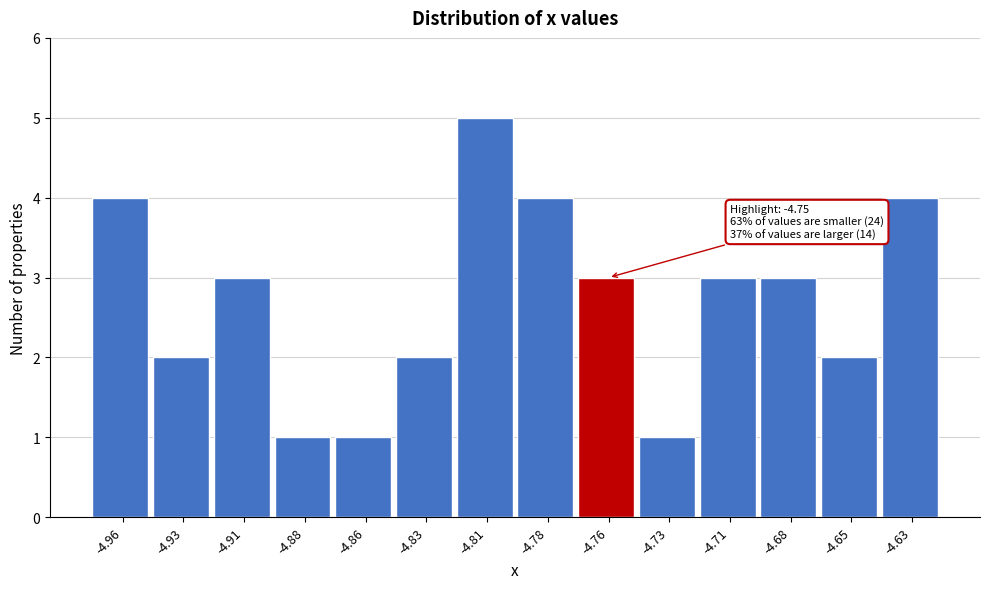

Reading right to left, extract all data points from this chart.

-4.63=4	-4.65=2	-4.68=3	-4.71=3	-4.73=1	-4.76=3	-4.78=4	-4.81=5	-4.83=2	-4.86=1	-4.88=1	-4.91=3	-4.93=2	-4.96=4